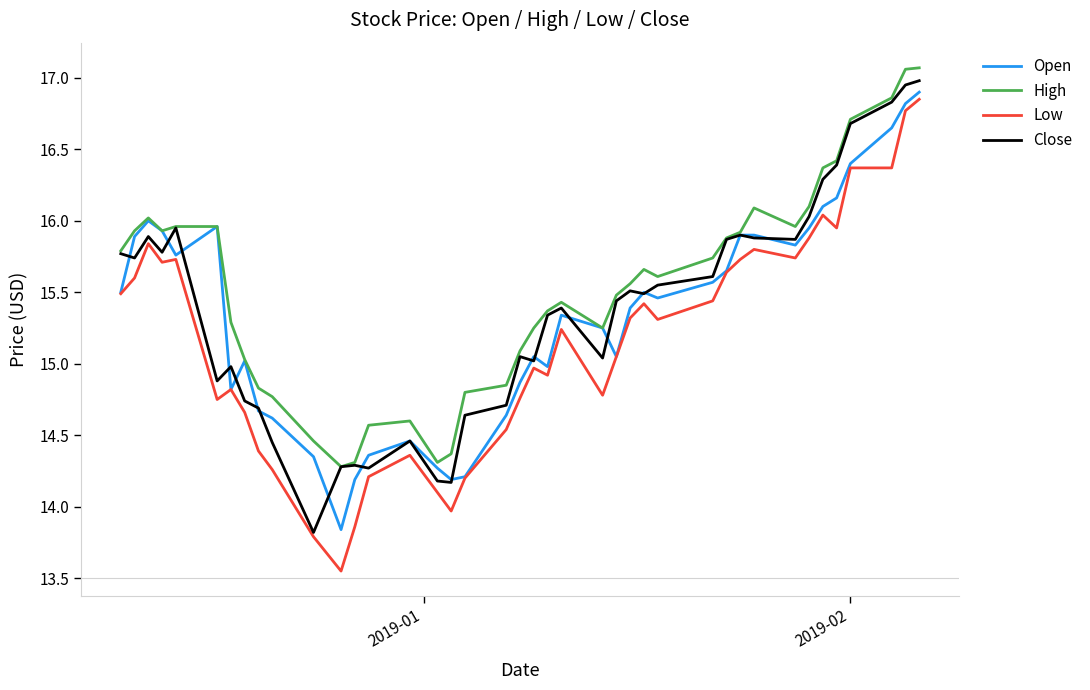

At how many categories does at least one series exceed 14?

40